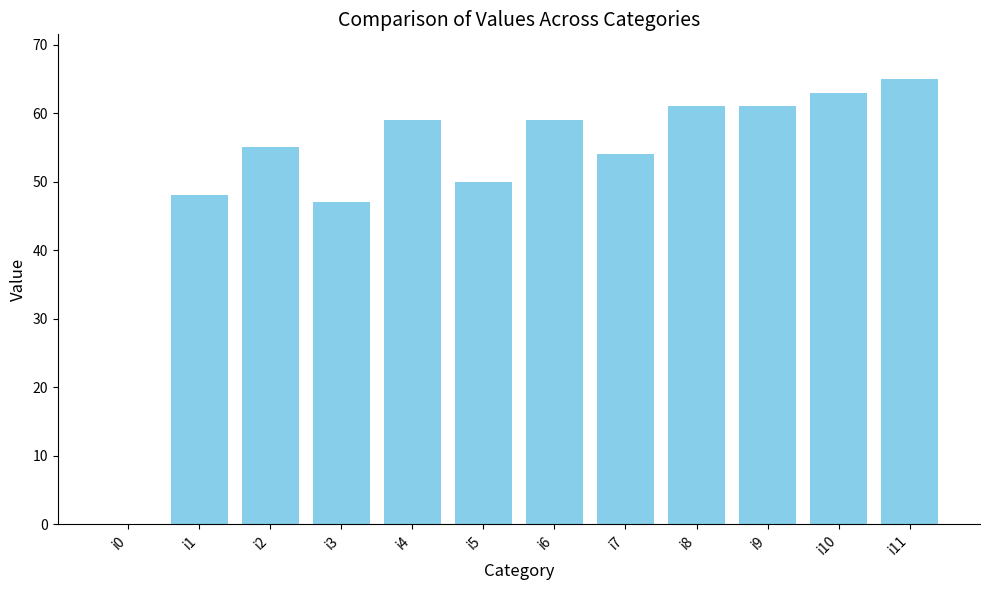

At which label is the value closest to 32?

i3